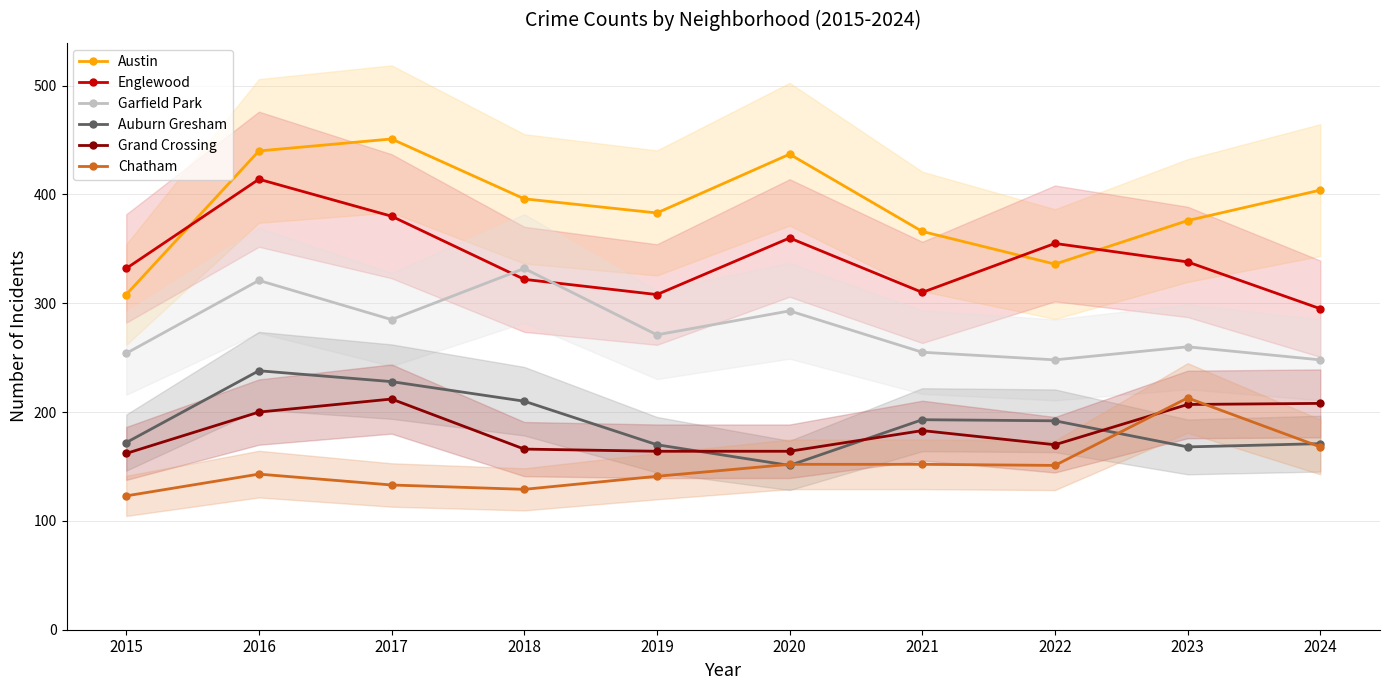

Which series has the widest spread of values?

Austin